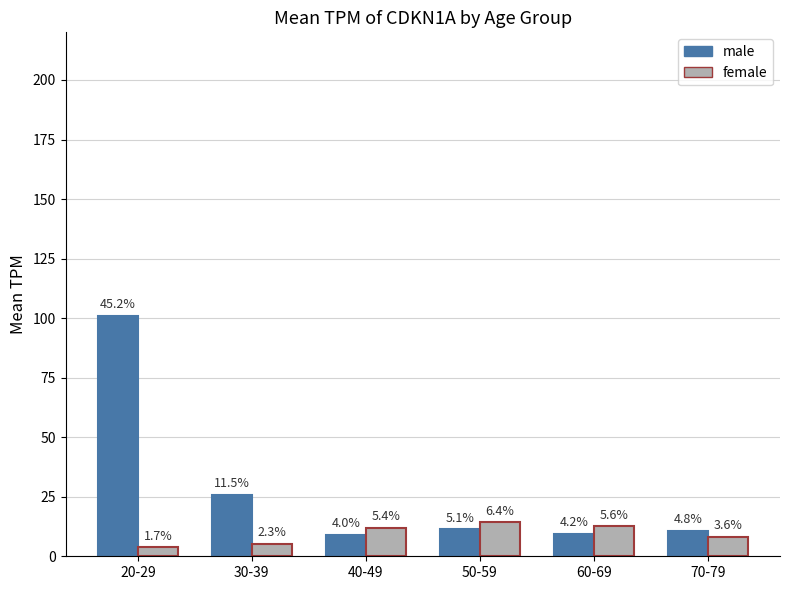

What is the average value of the female series?

9.3